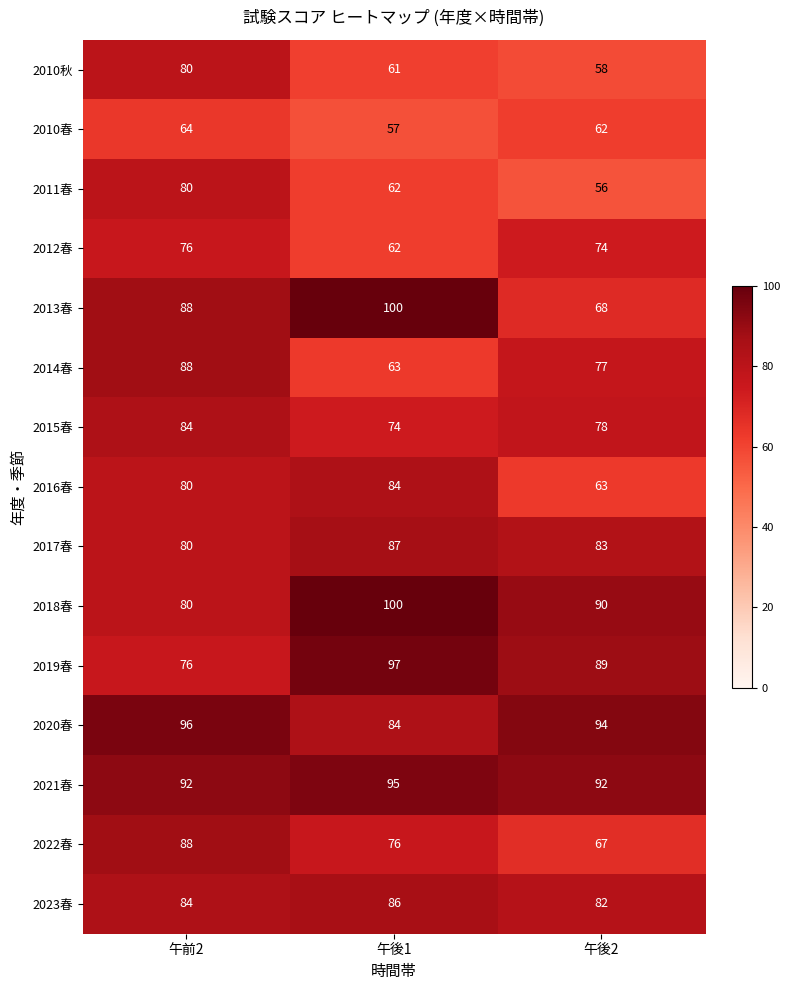

At which label is 2019春 closest to 86?

午後2